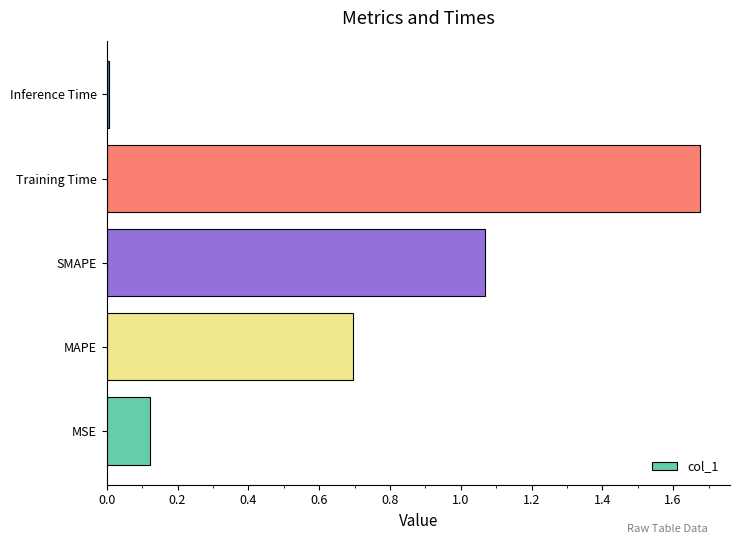

Is it true that the value at Inference Time is 0.0?

True